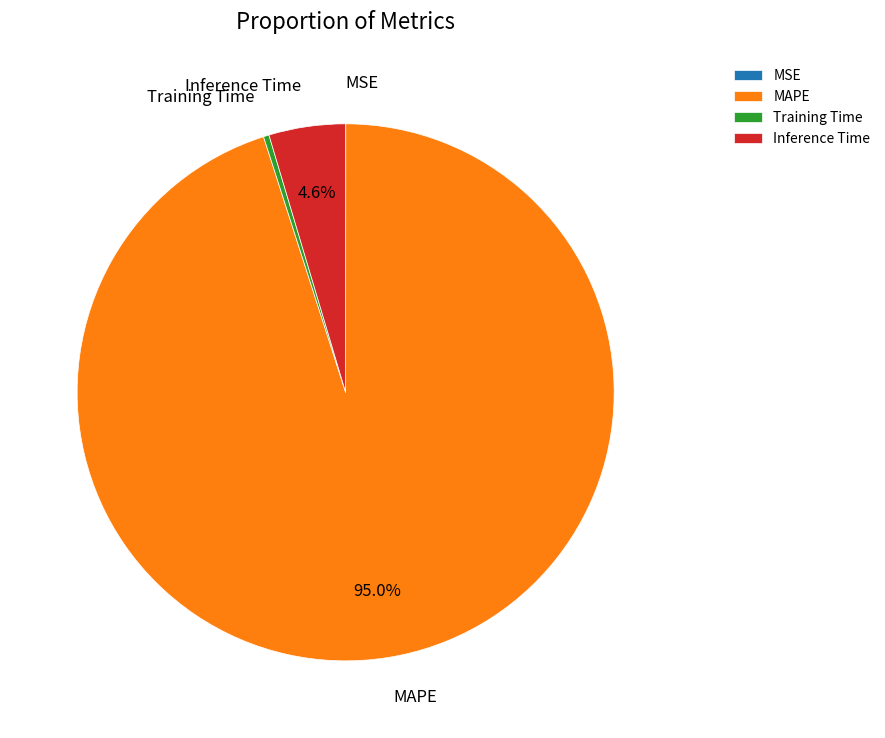

Combined, do Training Time and MAPE account for over 50%?

Yes